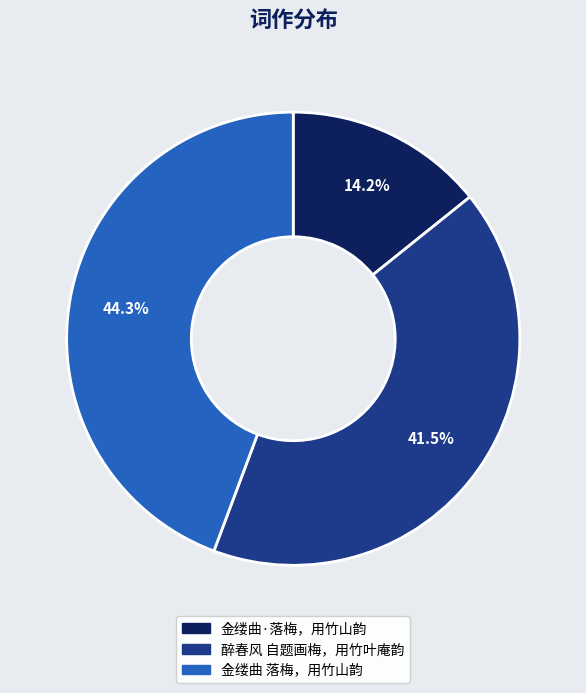

Count the number of slices in the pie.

3